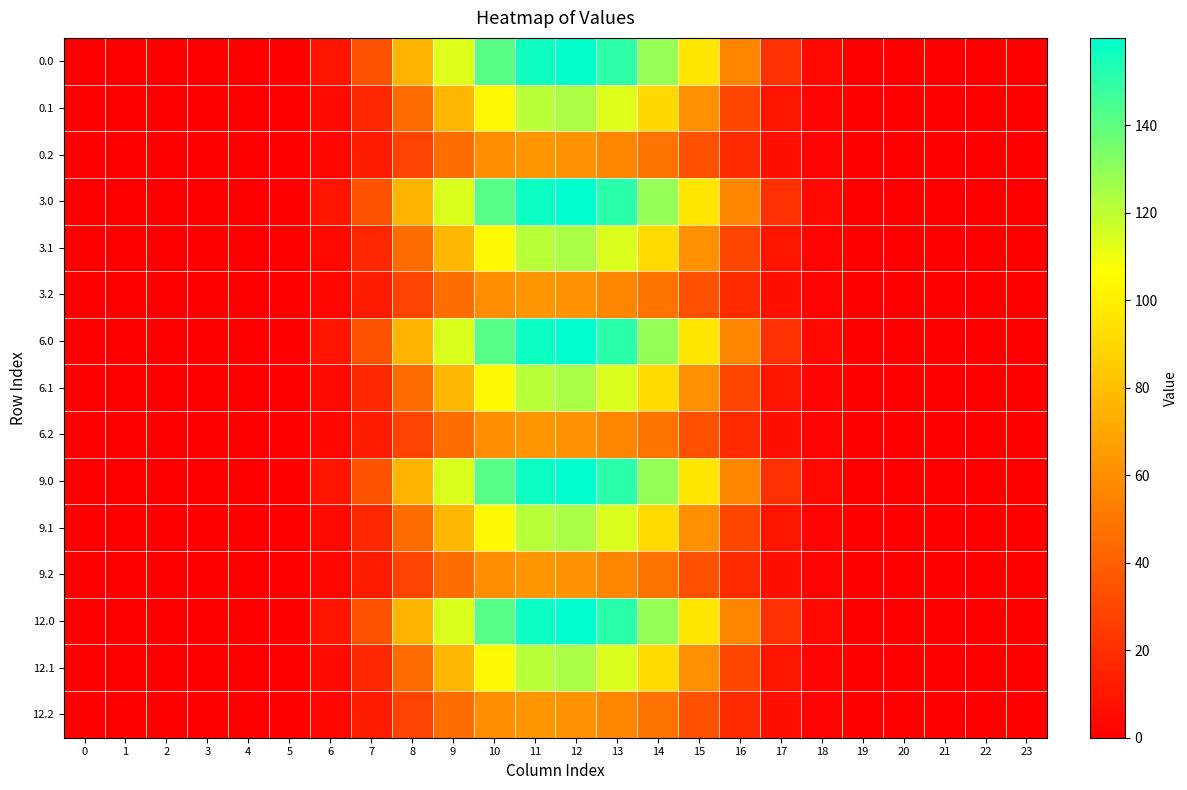

Reading right to left, transcribe all the data shown in this chart.

0.0: 23=0.0	22=0.0	21=0.0	20=0.0	19=0.1	18=3.9	17=20.3	16=56.1	15=96.4	14=128.3	13=150.4	12=159.2	11=156.7	10=140.8	9=113.5	8=75.7	7=34.4	6=9.1	5=0.9	4=0.0	3=0.0	2=0.0	1=0.0	0=0.0
0.1: 23=0.0	22=0.0	21=0.0	20=0.0	19=0.0	18=1.9	17=8.9	16=29.6	15=61.0	14=91.2	13=113.6	12=124.2	11=121.0	10=103.7	9=77.1	8=45.1	7=16.4	6=4.6	5=0.5	4=0.0	3=0.0	2=0.0	1=0.0	0=0.0
0.2: 23=0.0	22=0.0	21=0.0	20=0.0	19=0.0	18=1.7	17=7.0	16=18.0	15=33.5	14=48.4	13=56.6	12=61.3	11=62.8	10=59.5	9=46.5	8=28.3	7=12.0	6=3.6	5=0.4	4=0.0	3=0.0	2=0.0	1=0.0	0=0.0
3.0: 23=0.0	22=0.0	21=0.0	20=0.0	19=0.1	18=3.9	17=20.4	16=56.3	15=96.8	14=128.9	13=151.0	12=160.0	11=157.4	10=141.5	9=114.0	8=76.1	7=34.6	6=9.2	5=0.9	4=0.0	3=0.0	2=0.0	1=0.0	0=0.0
3.1: 23=0.0	22=0.0	21=0.0	20=0.0	19=0.0	18=1.9	17=8.9	16=29.8	15=61.2	14=91.6	13=114.1	12=124.8	11=121.5	10=104.1	9=77.5	8=45.3	7=16.5	6=4.6	5=0.5	4=0.0	3=0.0	2=0.0	1=0.0	0=0.0
3.2: 23=0.0	22=0.0	21=0.0	20=0.0	19=0.0	18=1.7	17=7.0	16=18.1	15=33.7	14=48.6	13=56.8	12=61.5	11=63.0	10=59.8	9=46.7	8=28.4	7=12.1	6=3.6	5=0.4	4=0.0	3=0.0	2=0.0	1=0.0	0=0.0
6.0: 23=0.0	22=0.0	21=0.0	20=0.0	19=0.1	18=3.9	17=20.4	16=56.3	15=96.8	14=128.9	13=151.0	12=160.0	11=157.4	10=141.5	9=114.0	8=76.1	7=34.6	6=9.2	5=0.9	4=0.0	3=0.0	2=0.0	1=0.0	0=0.0
6.1: 23=0.0	22=0.0	21=0.0	20=0.0	19=0.0	18=1.9	17=8.9	16=29.8	15=61.2	14=91.6	13=114.1	12=124.8	11=121.5	10=104.1	9=77.5	8=45.3	7=16.5	6=4.6	5=0.5	4=0.0	3=0.0	2=0.0	1=0.0	0=0.0
6.2: 23=0.0	22=0.0	21=0.0	20=0.0	19=0.0	18=1.7	17=7.0	16=18.1	15=33.7	14=48.6	13=56.8	12=61.5	11=63.0	10=59.8	9=46.7	8=28.4	7=12.1	6=3.6	5=0.4	4=0.0	3=0.0	2=0.0	1=0.0	0=0.0
9.0: 23=0.0	22=0.0	21=0.0	20=0.0	19=0.1	18=3.9	17=20.4	16=56.3	15=96.8	14=128.9	13=151.0	12=160.0	11=157.4	10=141.5	9=114.0	8=76.1	7=34.6	6=9.2	5=0.9	4=0.0	3=0.0	2=0.0	1=0.0	0=0.0
9.1: 23=0.0	22=0.0	21=0.0	20=0.0	19=0.0	18=1.9	17=8.9	16=29.8	15=61.2	14=91.6	13=114.1	12=124.8	11=121.5	10=104.1	9=77.5	8=45.3	7=16.5	6=4.6	5=0.5	4=0.0	3=0.0	2=0.0	1=0.0	0=0.0
9.2: 23=0.0	22=0.0	21=0.0	20=0.0	19=0.0	18=1.7	17=7.0	16=18.1	15=33.7	14=48.6	13=56.8	12=61.5	11=63.0	10=59.8	9=46.7	8=28.4	7=12.1	6=3.6	5=0.4	4=0.0	3=0.0	2=0.0	1=0.0	0=0.0
12.0: 23=0.0	22=0.0	21=0.0	20=0.0	19=0.1	18=3.9	17=20.4	16=56.3	15=96.8	14=128.9	13=151.0	12=160.0	11=157.4	10=141.5	9=114.0	8=76.1	7=34.6	6=9.2	5=0.9	4=0.0	3=0.0	2=0.0	1=0.0	0=0.0
12.1: 23=0.0	22=0.0	21=0.0	20=0.0	19=0.0	18=1.9	17=8.9	16=29.8	15=61.2	14=91.6	13=114.1	12=124.8	11=121.5	10=104.1	9=77.5	8=45.3	7=16.5	6=4.6	5=0.5	4=0.0	3=0.0	2=0.0	1=0.0	0=0.0
12.2: 23=0.0	22=0.0	21=0.0	20=0.0	19=0.0	18=1.7	17=7.0	16=18.1	15=33.7	14=48.6	13=56.8	12=61.5	11=63.0	10=59.8	9=46.7	8=28.4	7=12.1	6=3.6	5=0.4	4=0.0	3=0.0	2=0.0	1=0.0	0=0.0